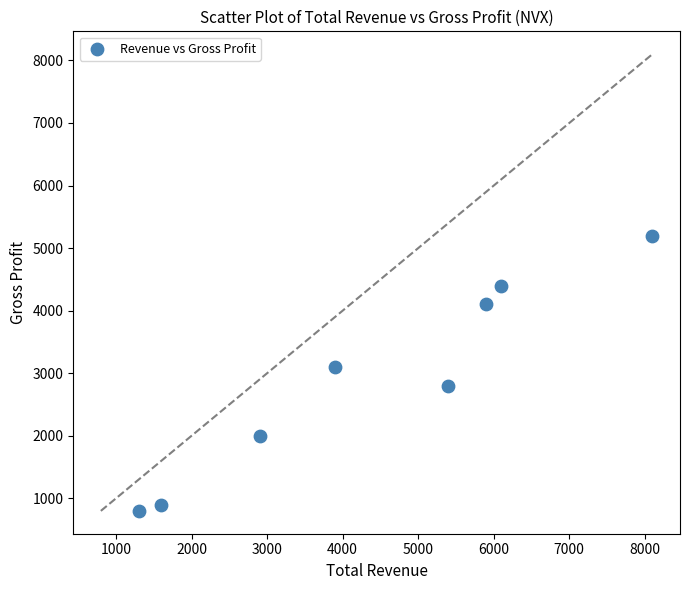

What is the range of Y values (max minus min)?

4400